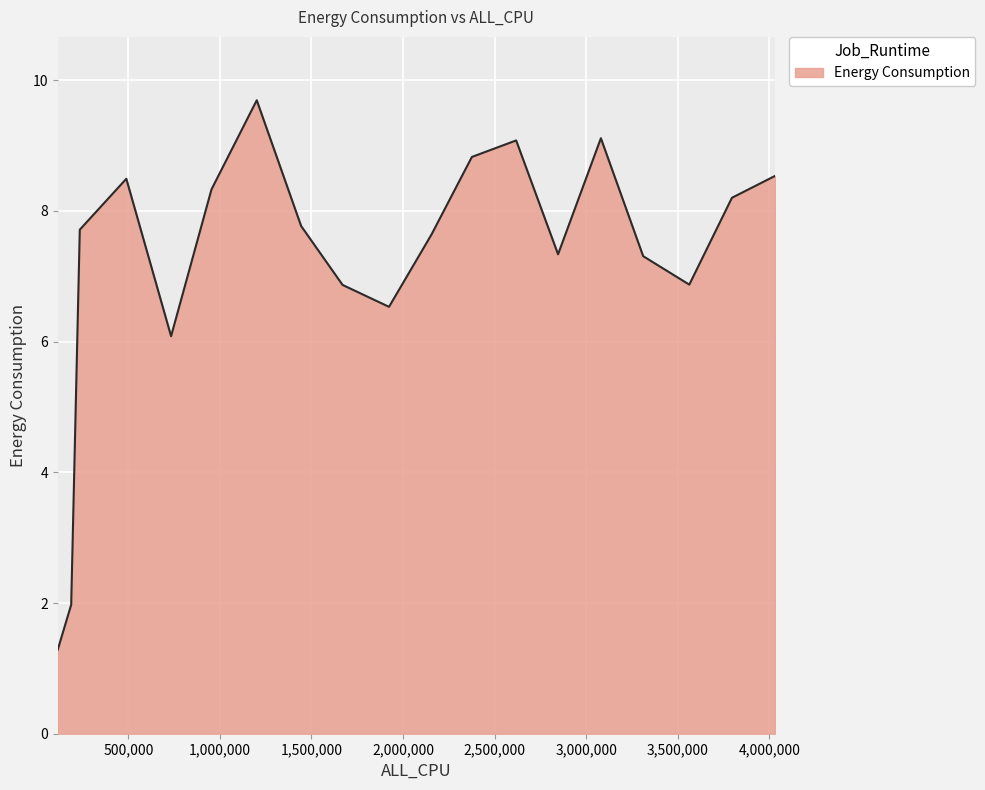

What is the sum of all values?

137.6